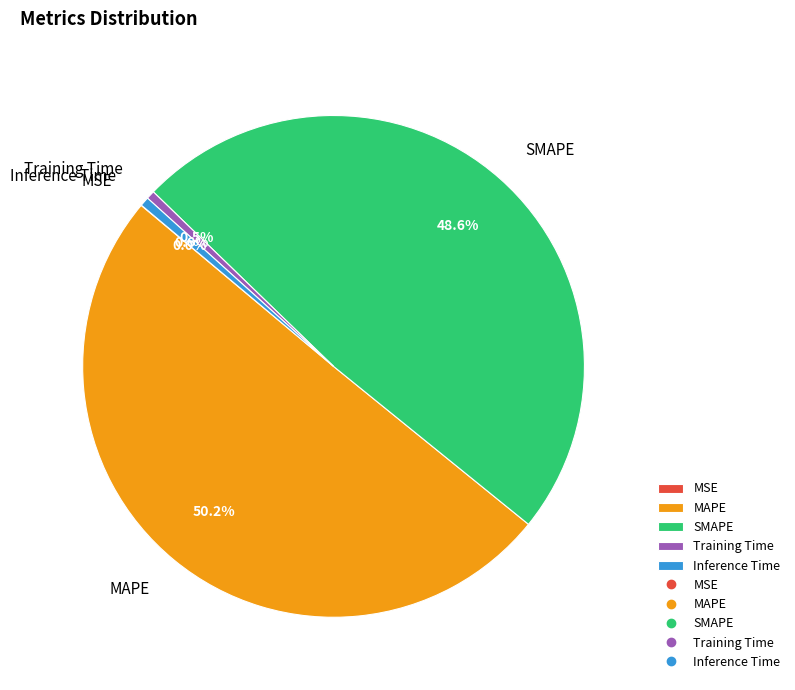

Does Inference Time represent more than half of the total?

No